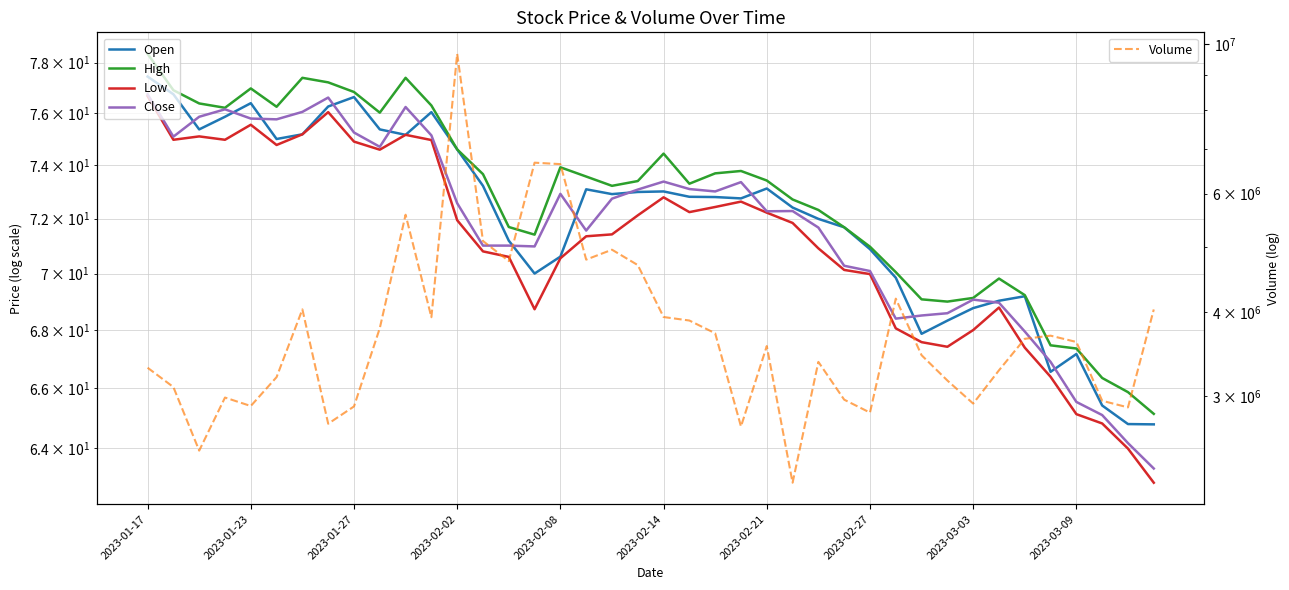

What is the difference between the second highest and second lowest values in the High series?

11.5